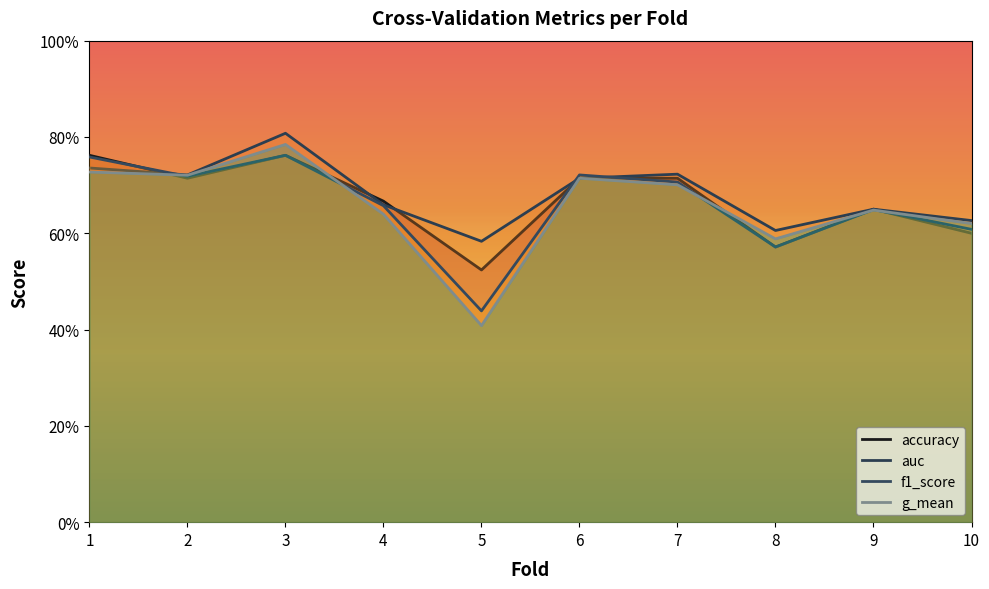

At how many categories does at least one series exceed 0?

10